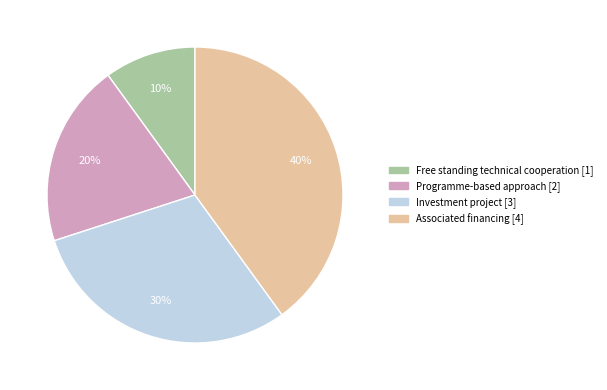

Between Associated financing and Investment project, which is larger?

Associated financing